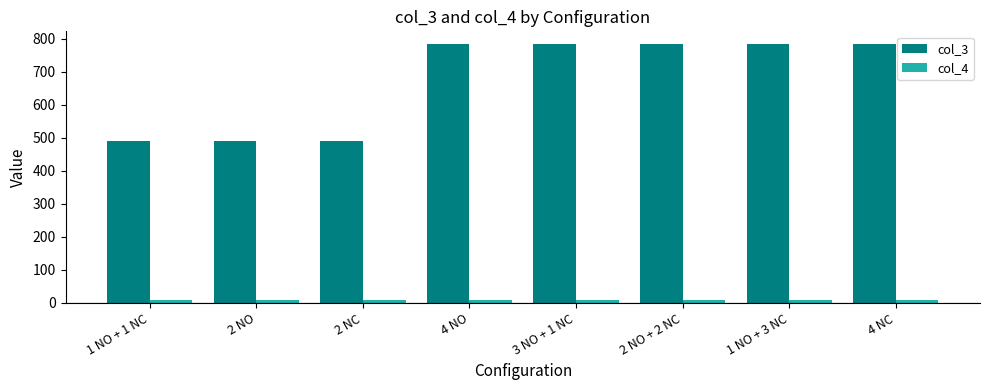

How many bars are there in each group?

2